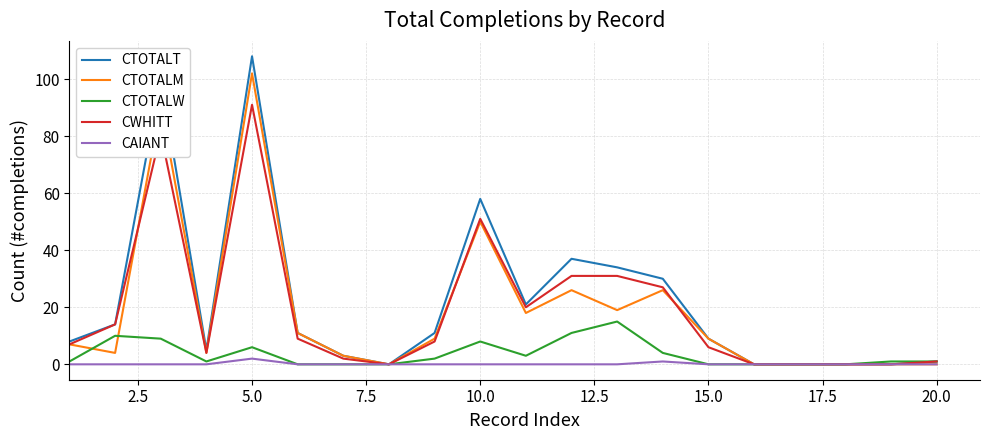

What is the maximum value for CTOTALW?

15